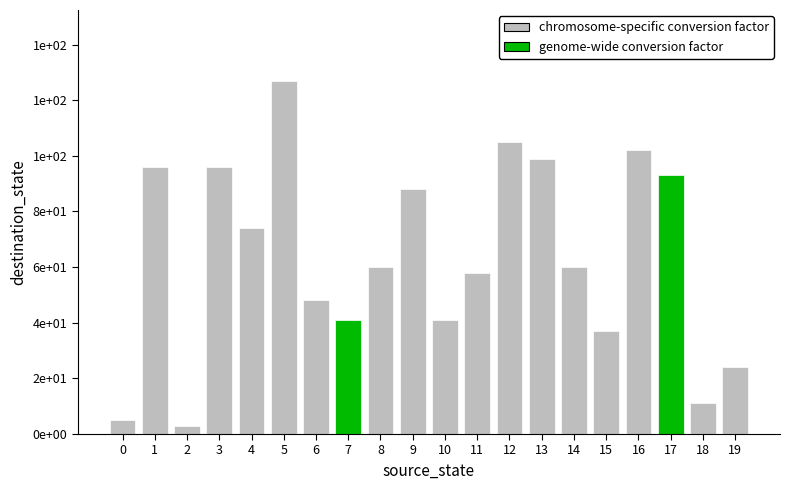

Which has a higher value, 9 or 11?

9